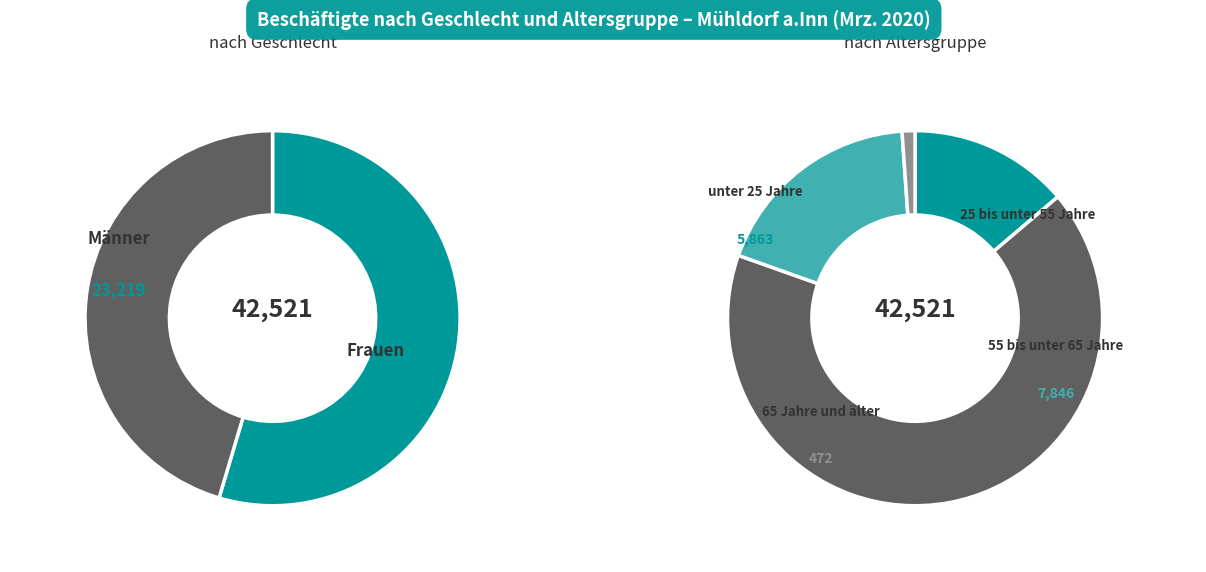

To the nearest percent, what portion does Frauen represent?

45%